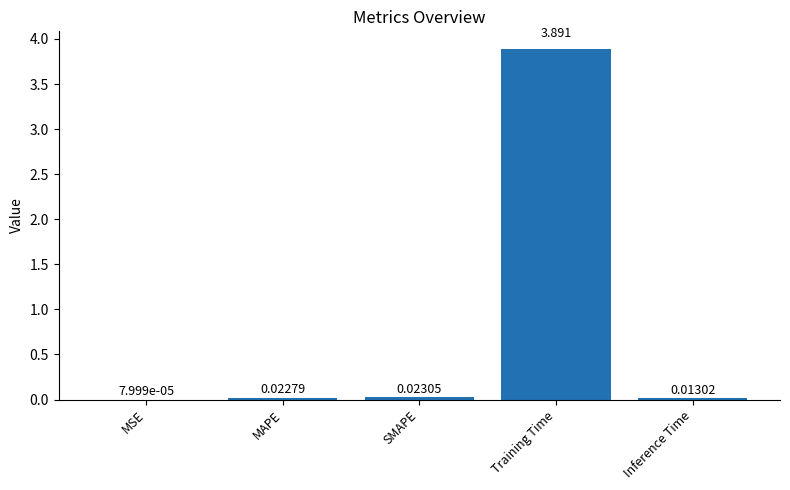

Between MAPE and SMAPE, which is larger?

SMAPE